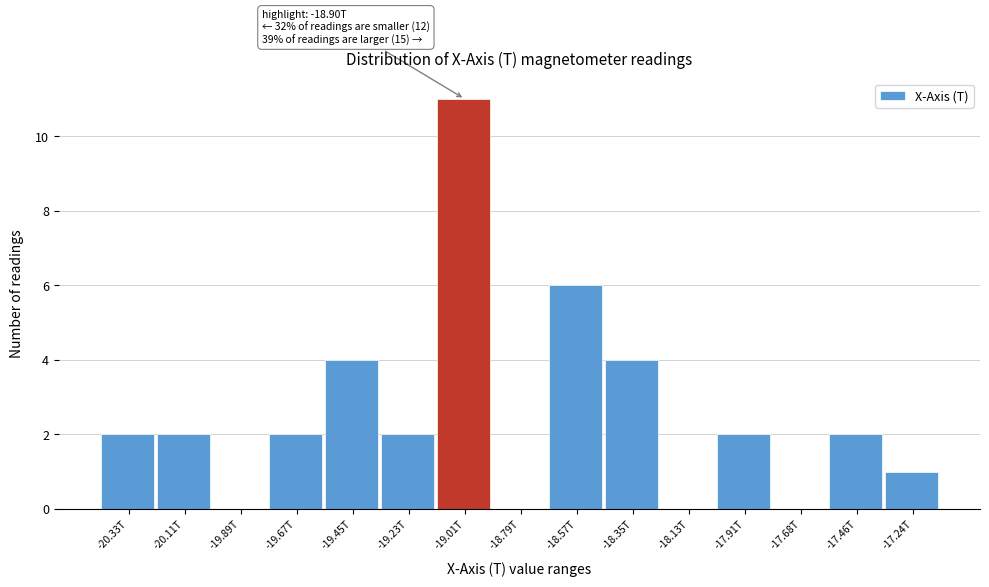

Reading left to right, transcribe all the data shown in this chart.

-20.33T=2	-20.11T=2	-19.89T=0	-19.67T=2	-19.45T=4	-19.23T=2	-19.01T=11	-18.79T=0	-18.57T=6	-18.35T=4	-18.13T=0	-17.91T=2	-17.68T=0	-17.46T=2	-17.24T=1